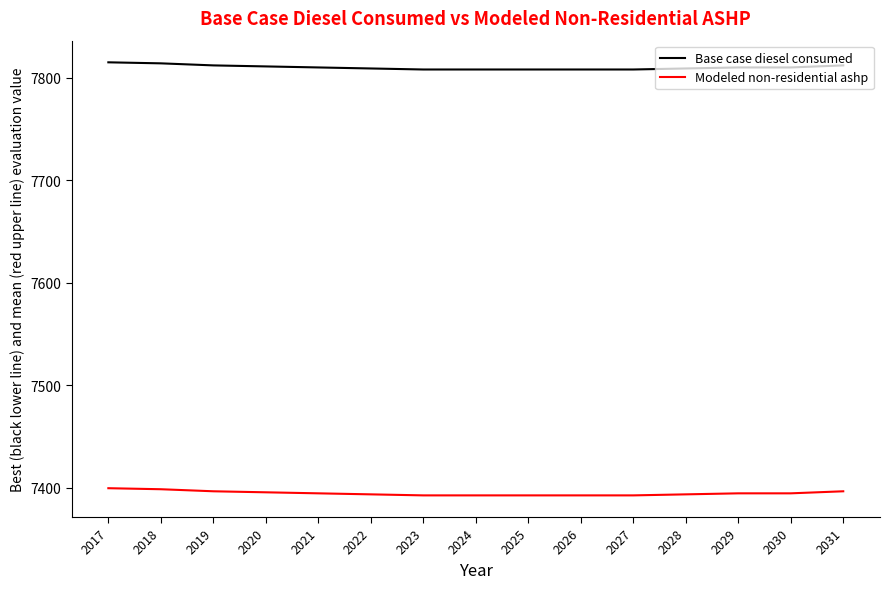

What is the difference between the highest and lowest values at 2027?

415.5